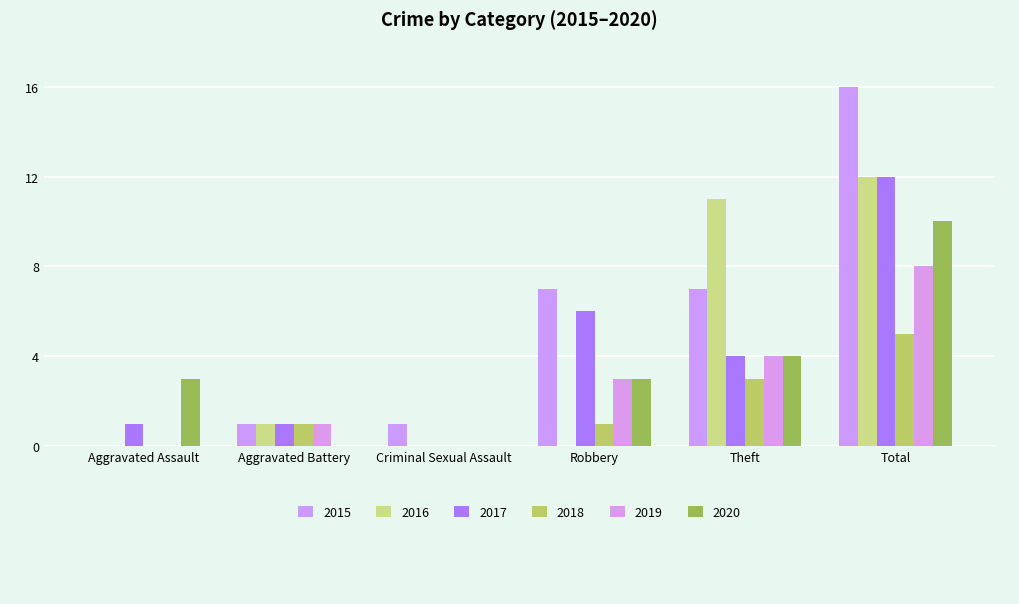

List the labels in order of 2020 value, largest first.

Total, Theft, Aggravated Assault, Robbery, Aggravated Battery, Criminal Sexual Assault